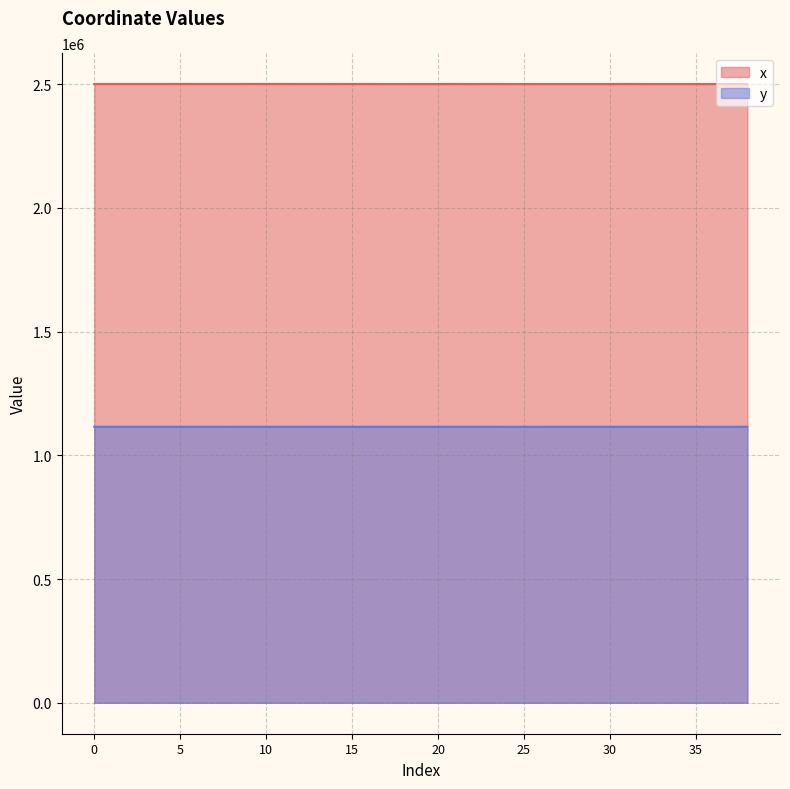

What are all the series names shown in the legend?

x, y